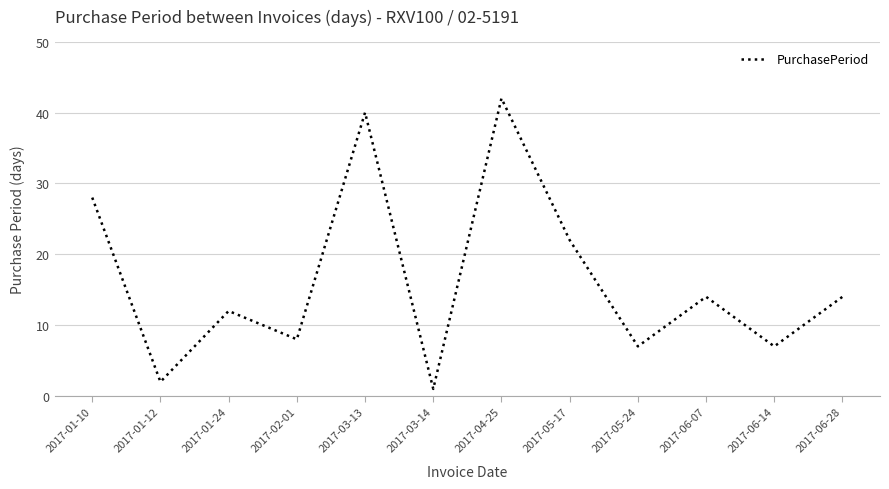

What is the greatest value displayed?

42